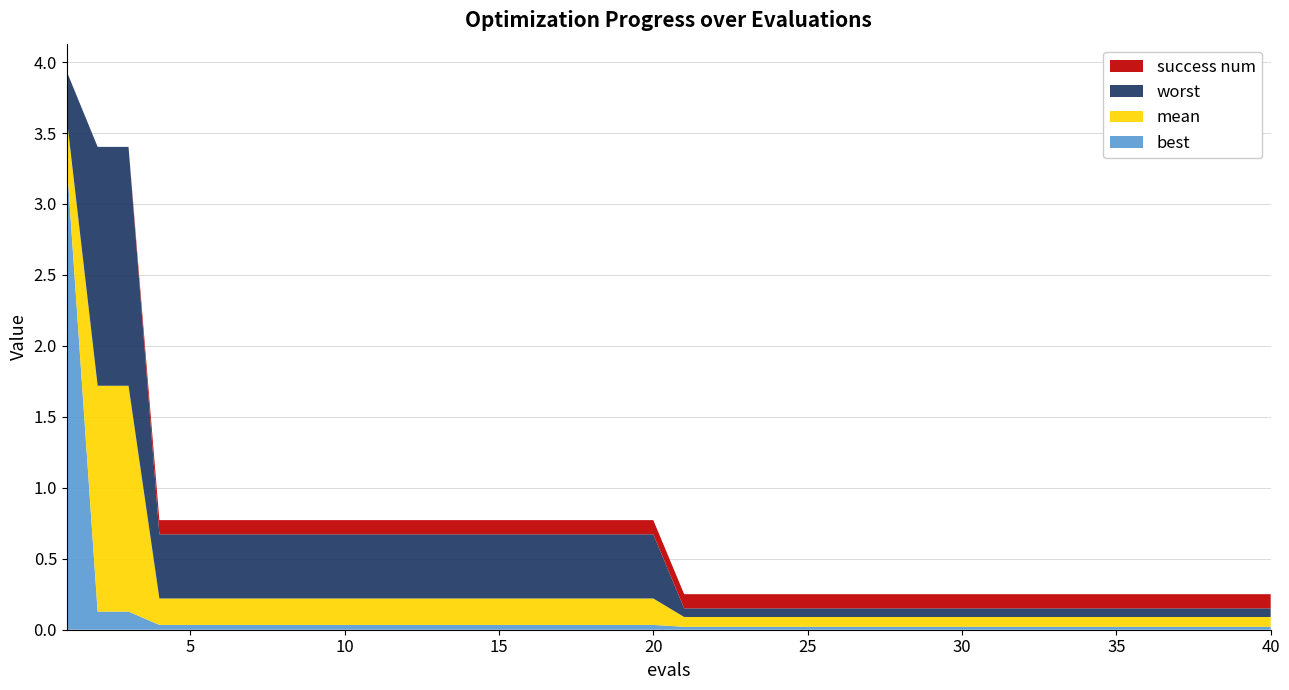

What is the highest value of the best series?

3.3